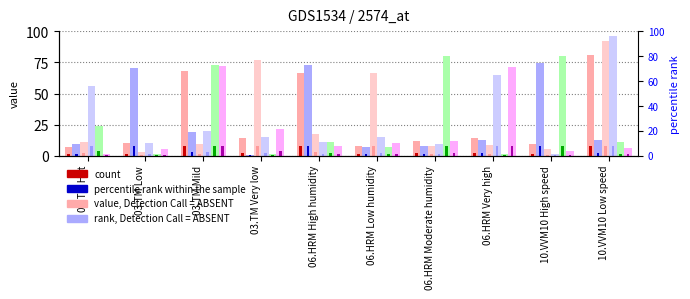

Reading left to right, transcribe all the data shown in this chart.

col_2: 03.TM Hot=1.1	03.TM Low=1.6	03.TM Mild=8.0	03.TM Very low=2.1	06.HRM High humidity=8.0	06.HRM Low humidity=1.1	06.HRM Moderate humidity=1.8	06.HRM Very high=2.1	10.VVM10 High speed=1.4	10.VVM10 Low speed=8.0
col_4: 03.TM Hot=1.4	03.TM Low=8.0	03.TM Mild=2.9	03.TM Very low=0.1	06.HRM High humidity=8.0	06.HRM Low humidity=1.0	06.HRM Moderate humidity=1.2	06.HRM Very high=1.9	10.VVM10 High speed=8.0	10.VVM10 Low speed=1.9
col_6: 03.TM Hot=1.7	03.TM Low=0.4	03.TM Mild=1.4	03.TM Very low=8.0	06.HRM High humidity=2.6	06.HRM Low humidity=8.0	06.HRM Moderate humidity=1.1	06.HRM Very high=1.3	10.VVM10 High speed=0.8	10.VVM10 Low speed=8.0
col_8: 03.TM Hot=8.0	03.TM Low=1.5	03.TM Mild=3.0	03.TM Very low=2.2	06.HRM High humidity=1.6	06.HRM Low humidity=2.3	06.HRM Moderate humidity=1.4	06.HRM Very high=8.0	10.VVM10 High speed=0.2	10.VVM10 Low speed=8.0
col_9: 03.TM Hot=3.6	03.TM Low=0.2	03.TM Mild=8.0	03.TM Very low=0.2	06.HRM High humidity=1.6	06.HRM Low humidity=1.1	06.HRM Moderate humidity=8.0	06.HRM Very high=0.2	10.VVM10 High speed=8.0	10.VVM10 Low speed=1.6
col_11: 03.TM Hot=0.1	03.TM Low=0.8	03.TM Mild=8.0	03.TM Very low=3.3	06.HRM High humidity=1.1	06.HRM Low humidity=1.5	06.HRM Moderate humidity=1.8	06.HRM Very high=8.0	10.VVM10 High speed=0.6	10.VVM10 Low speed=0.9